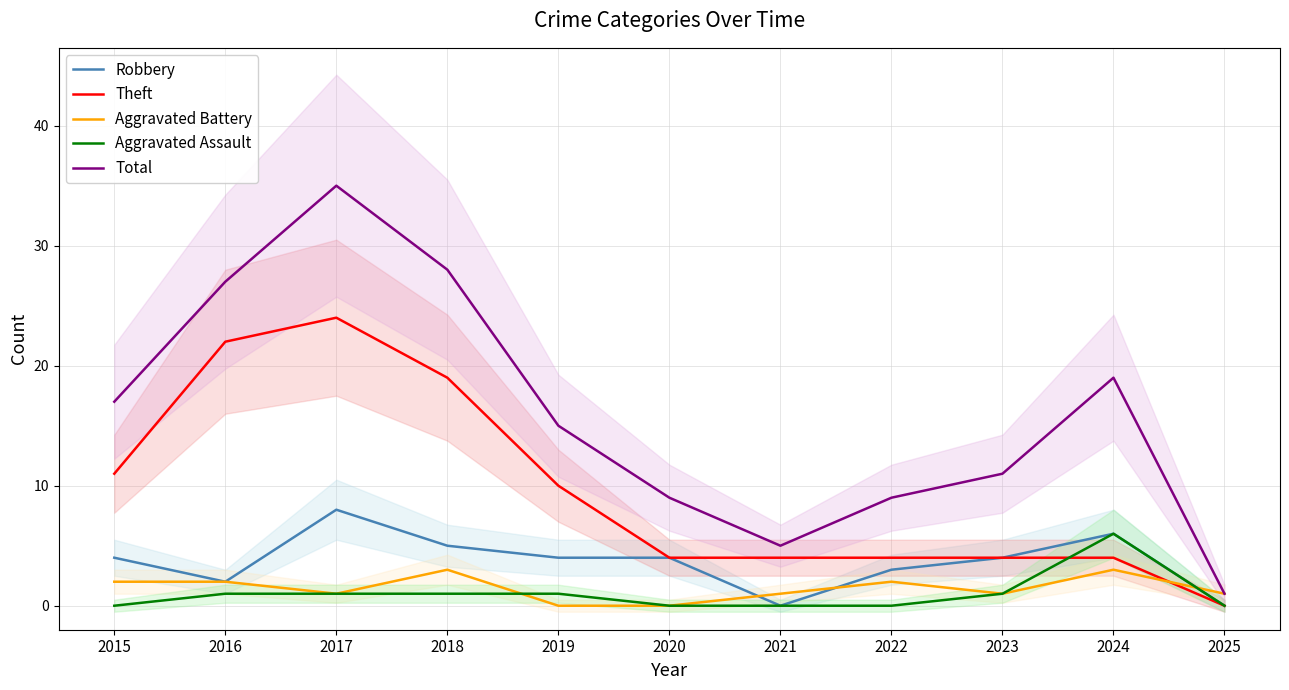

The Robbery series shows 6 at 2024. True or false?

True